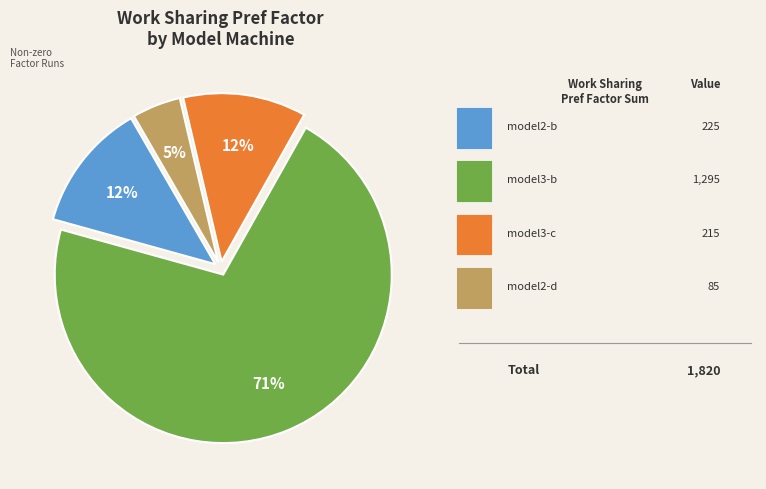

To the nearest percent, what is the average slice percentage?

25%